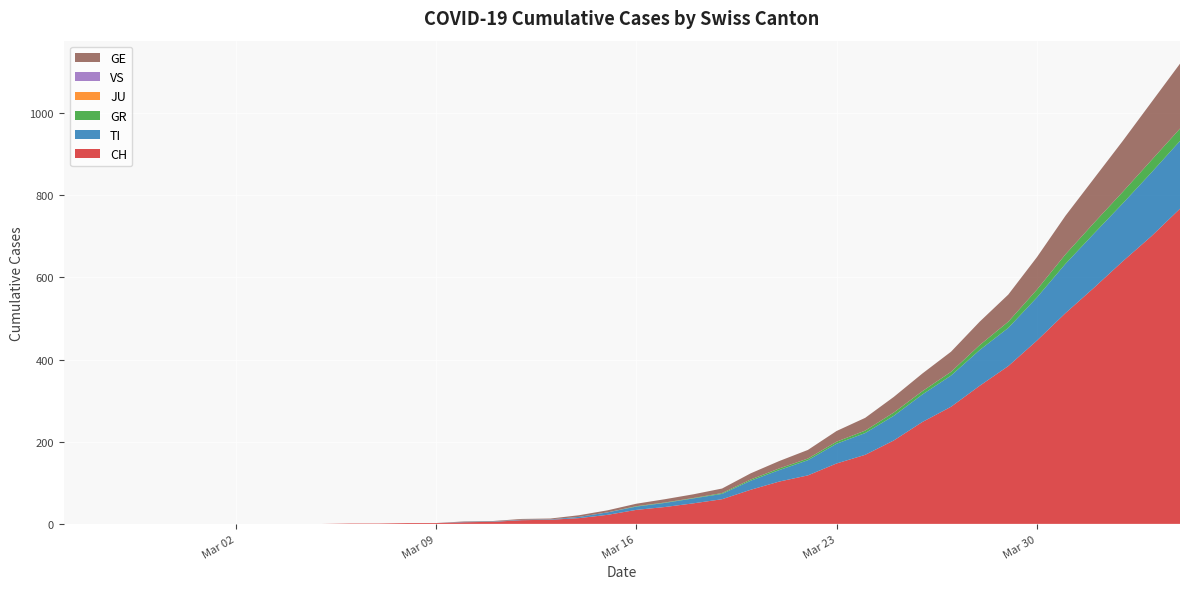

Reading right to left, list all the values displayed in this chart.

CH: 767	700	639	575	513	446	384	336	285	248	203	168	147	118	103	83	60	50	41	34	22	14	10	9	5	4	2	2	1	1	0	0	0	0	0	0	0	0	0	0
TI: 165	155	141	132	120	105	93	87	76	67	60	53	48	37	28	22	13	12	10	8	6	3	1	1	1	1	0	0	0	0	0	0	0	0	0	0	0	0	0	0
GR: 30	30	28	26	23	19	15	12	9	8	8	6	5	4	4	3	2	1	1	1	0	0	0	0	0	0	0	0	0	0	0	0	0	0	0	0	0	0	0	0
JU: 0	0	0	0	0	0	0	0	0	0	0	0	0	0	0	0	0	0	0	0	0	0	0	0	0	0	0	0	0	0	0	0	0	0	0	0	0	0	0	0
VS: 0	0	0	0	0	0	0	0	0	0	0	0	0	0	0	0	0	0	0	0	0	0	0	0	0	0	0	0	0	0	0	0	0	0	0	0	0	0	0	0
GE: 158	141	124	108	94	79	66	57	49	43	38	31	26	21	18	15	11	9	8	6	5	4	2	2	1	1	0	0	0	0	0	0	0	0	0	0	0	0	0	0